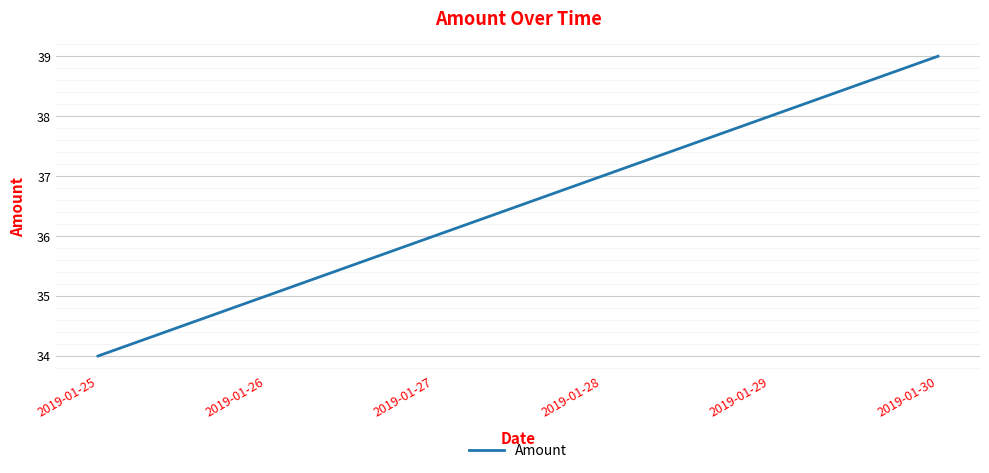

Is it true that the value at 2019-01-28 is 37?

True